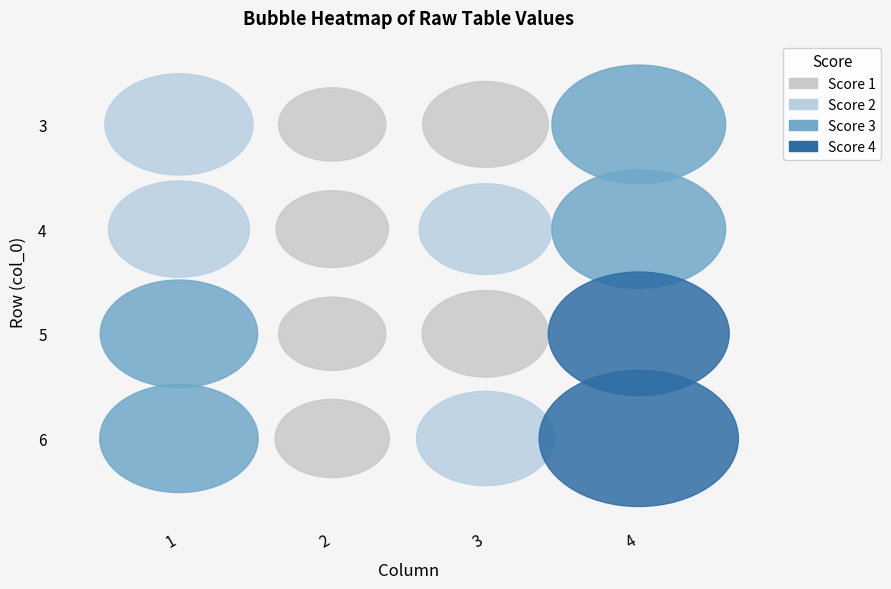

What is the highest value of the 4 series?

117